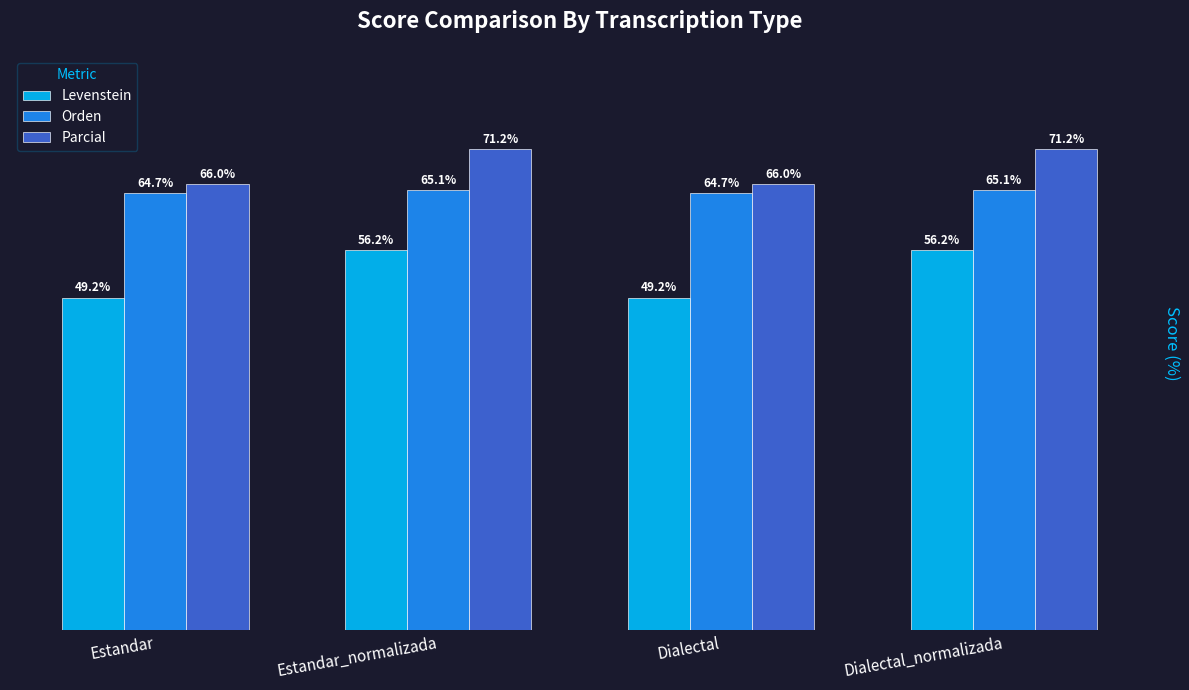

What is the label of the 2nd bar from the right?

Dialectal